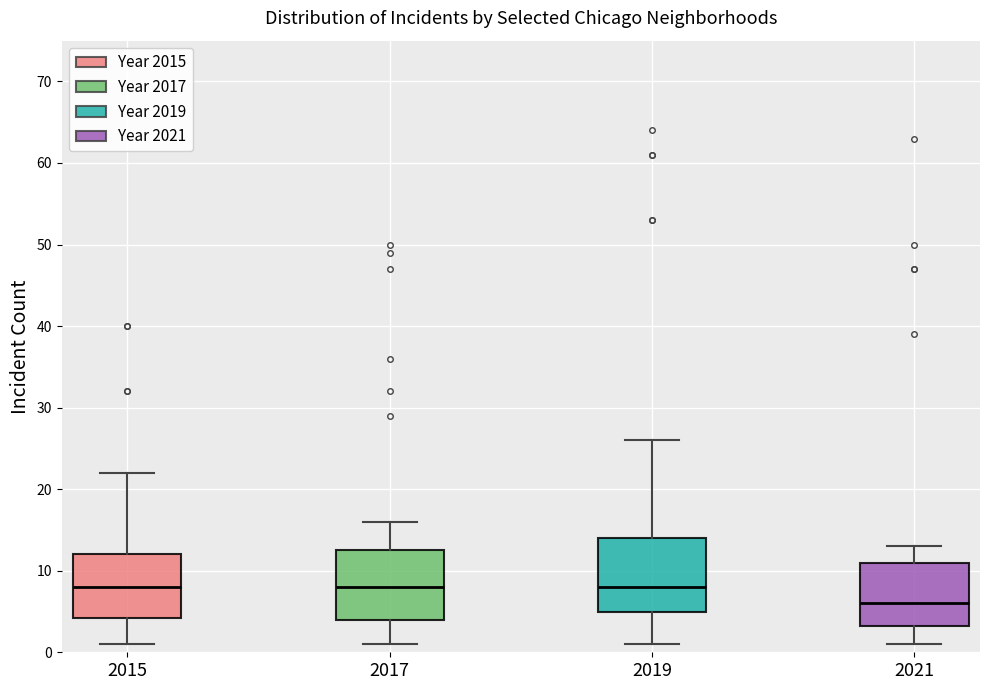

Reading left to right, transcribe this box plot: for each box, give where its median line is, the range the box spans, and where its two whiskers end, as read against the y-axis. The values are not printed on the chart, so give them approximately, as read against the axis.

2015: median 8, box 4 to 12, whiskers 1 to 22
2017: median 8, box 4 to 13, whiskers 1 to 16
2019: median 8, box 5 to 14, whiskers 1 to 26
2021: median 6, box 3 to 11, whiskers 1 to 13